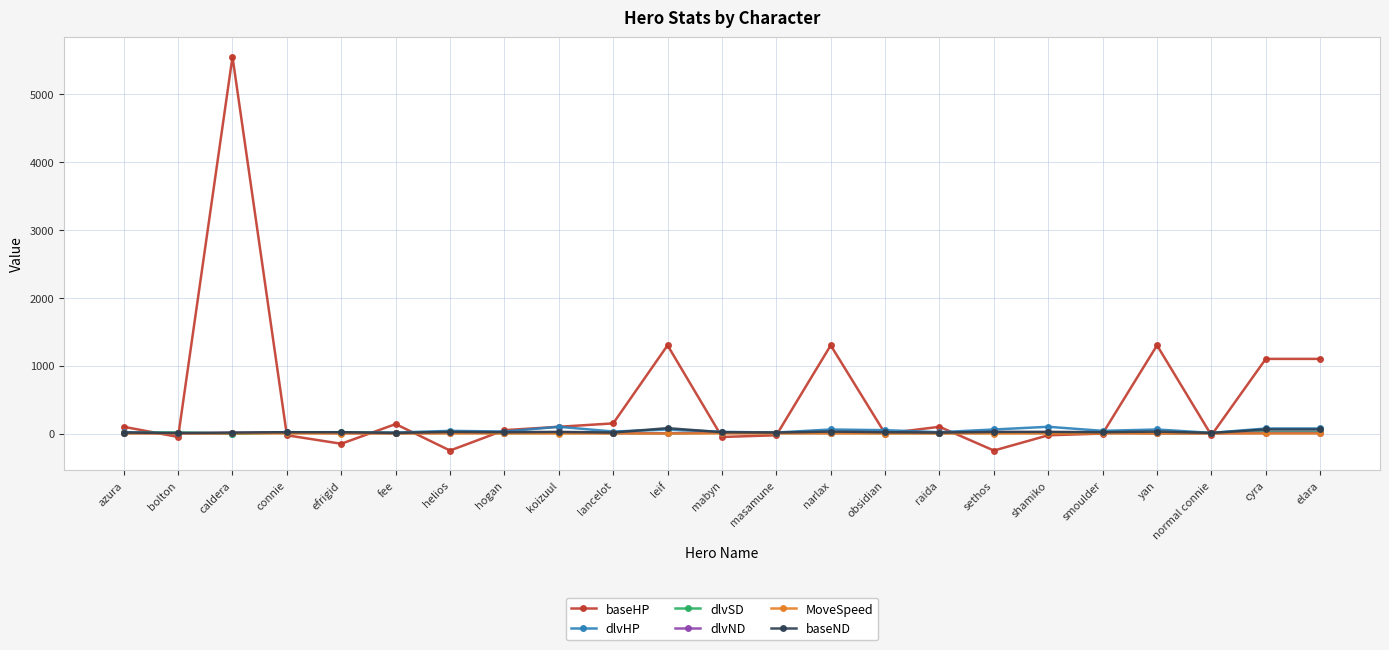

True or false: dlvND and MoveSpeed intersect in this chart.

False